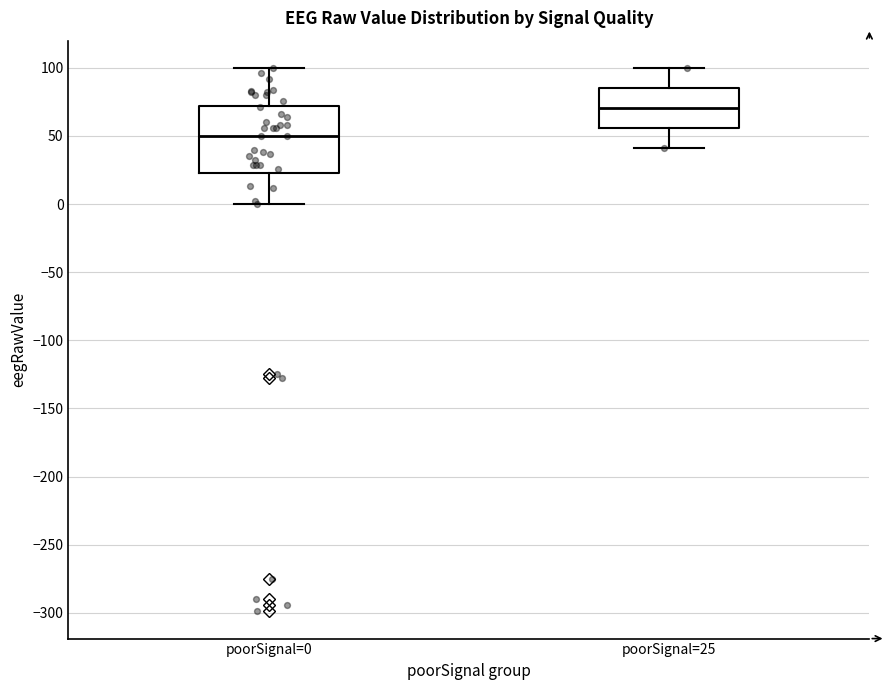

Reading left to right, read every box against the y-axis: the position of its median line, the range the box covers, and the ends of its whiskers. The values are not printed on the chart, so give them approximately, as read against the axis.

poorSignal=0: median 50, box 25 to 70, whiskers 0 to 100
poorSignal=25: median 70, box 55 to 85, whiskers 40 to 100